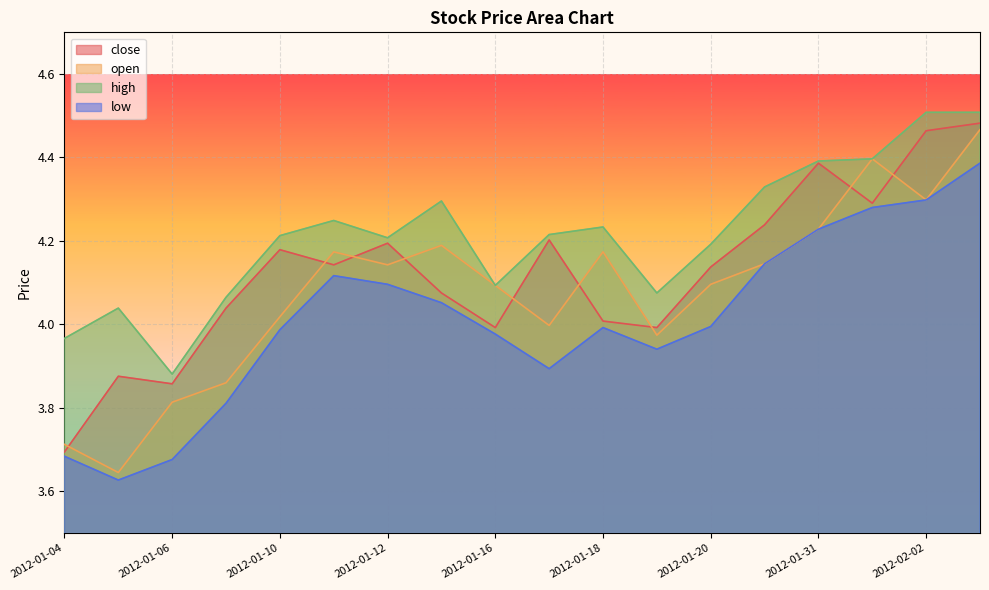

True or false: open and close intersect in this chart.

True